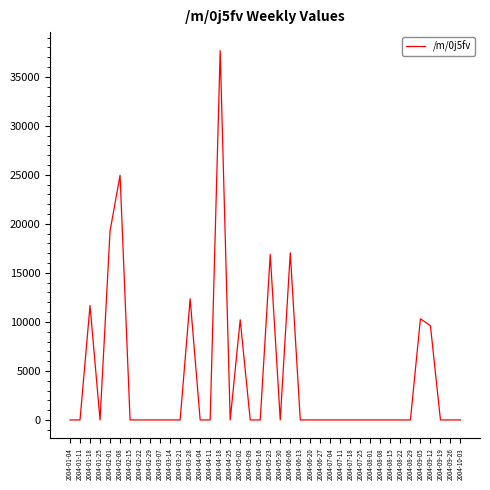

What is the difference between the second highest and minimum values?

24951.6